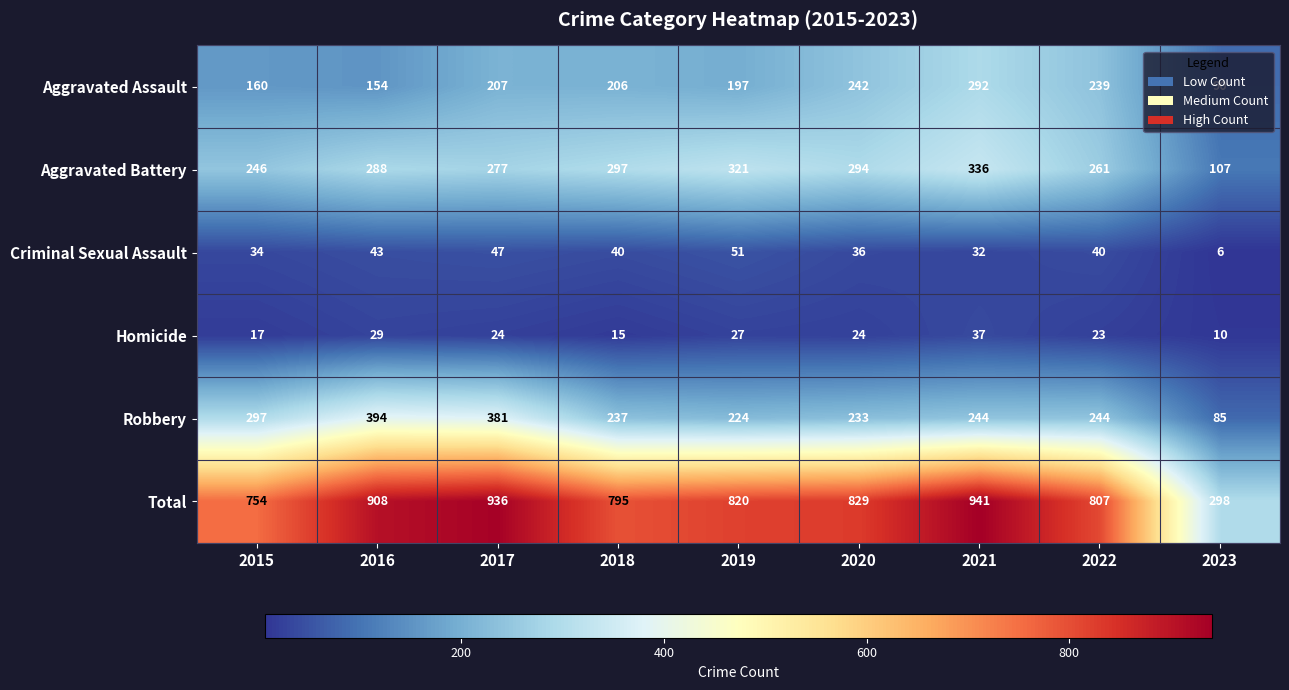

List the series in order of their peak value, highest first.

Total, Robbery, Aggravated Battery, Aggravated Assault, Criminal Sexual Assault, Homicide